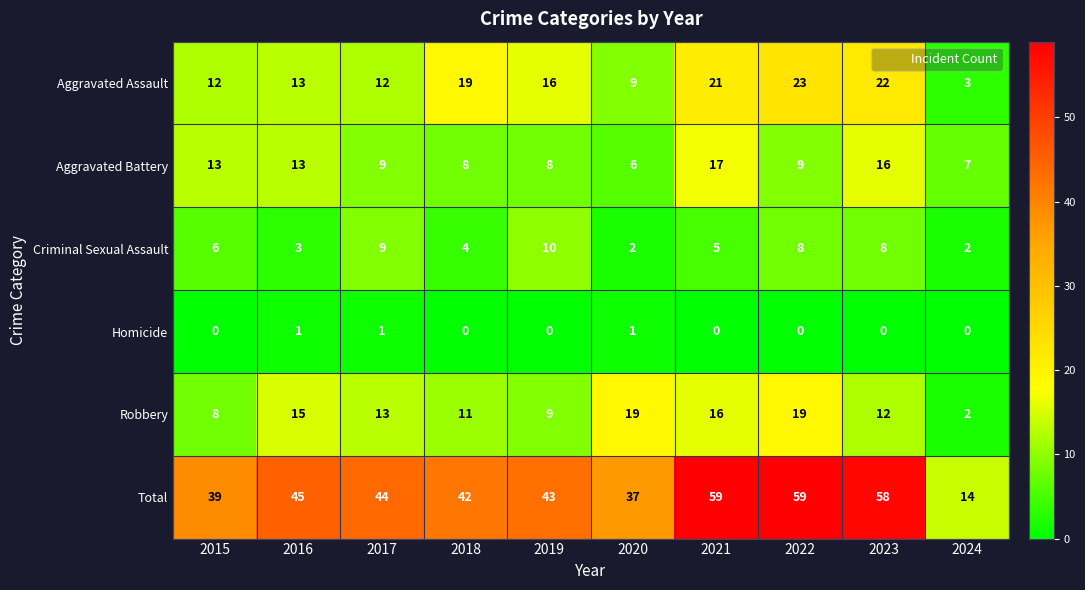

Where is Total nearest to the value 36?

2020